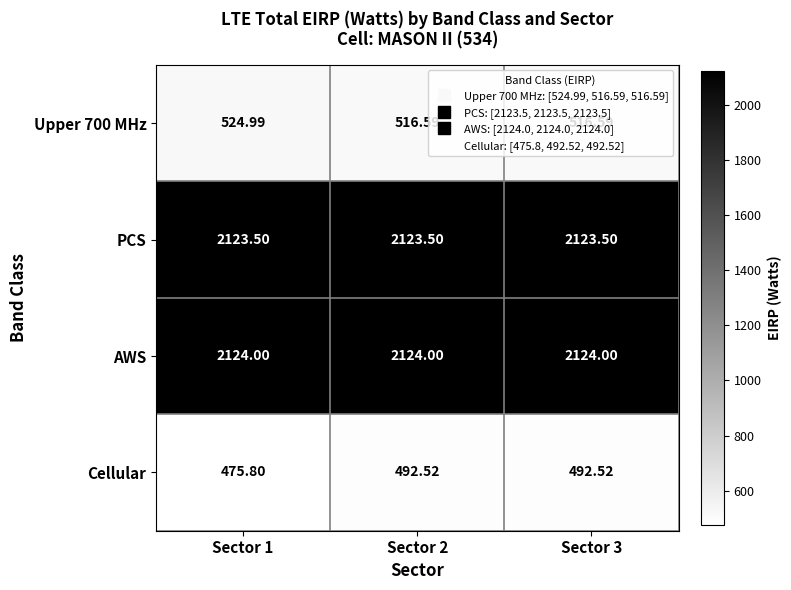

Between Sector 1 and Sector 3, which series saw the biggest shift?

Cellular